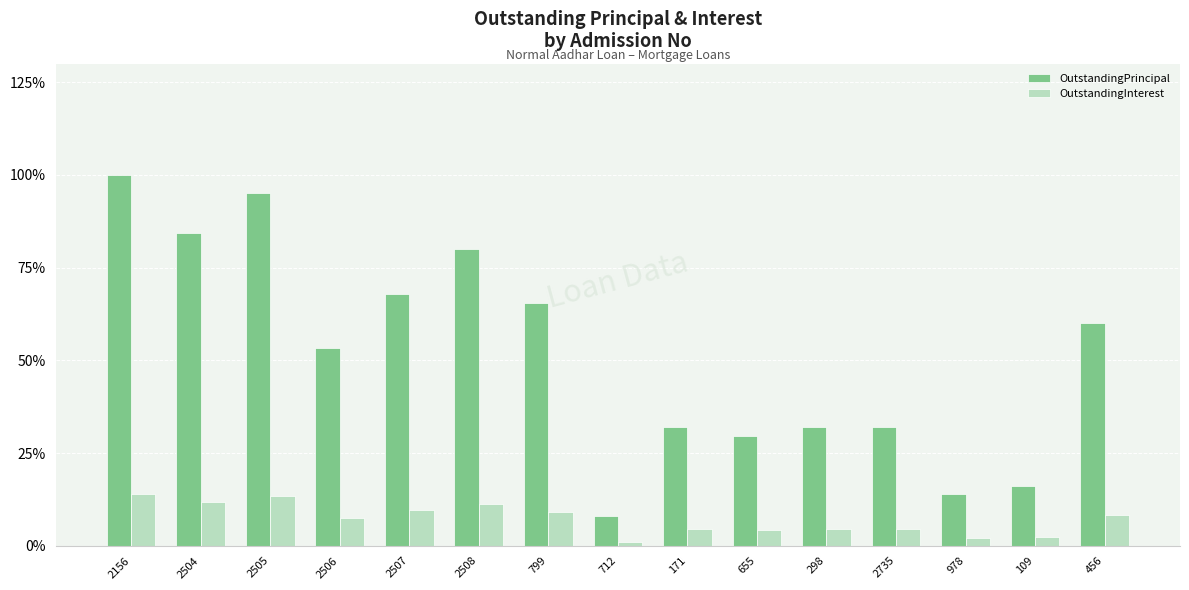

How many bars are there in total?

30